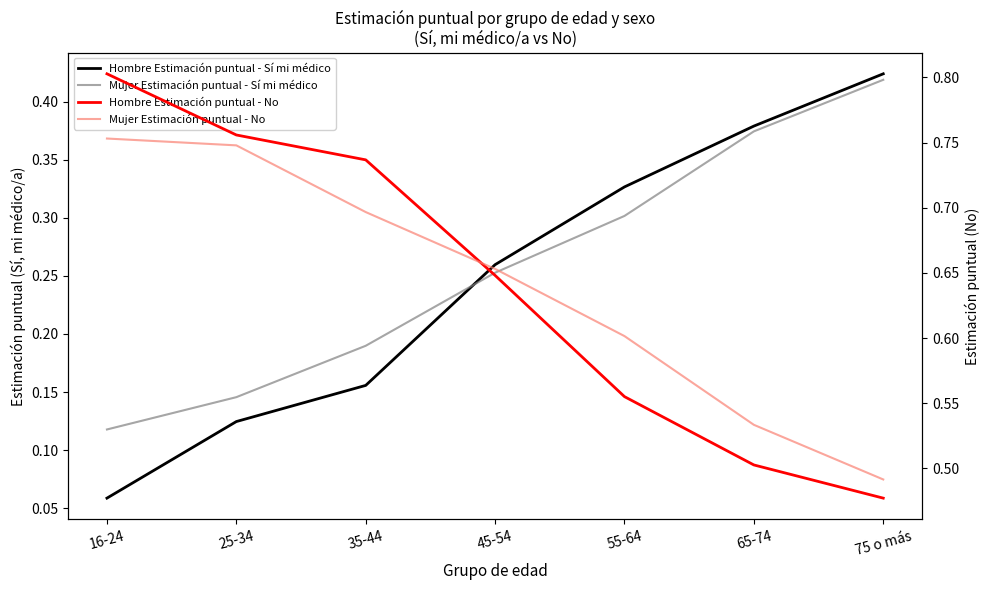

Reading left to right, list all the values displayed in this chart.

Hombre Estimación puntual - Sí mi médico: 0.1	0.1	0.2	0.3	0.3	0.4	0.4
Mujer Estimación puntual - Sí mi médico: 0.1	0.1	0.2	0.3	0.3	0.4	0.4
Hombre Estimación puntual - No: 0.8	0.8	0.7	0.6	0.6	0.5	0.5
Mujer Estimación puntual - No: 0.8	0.7	0.7	0.7	0.6	0.5	0.5